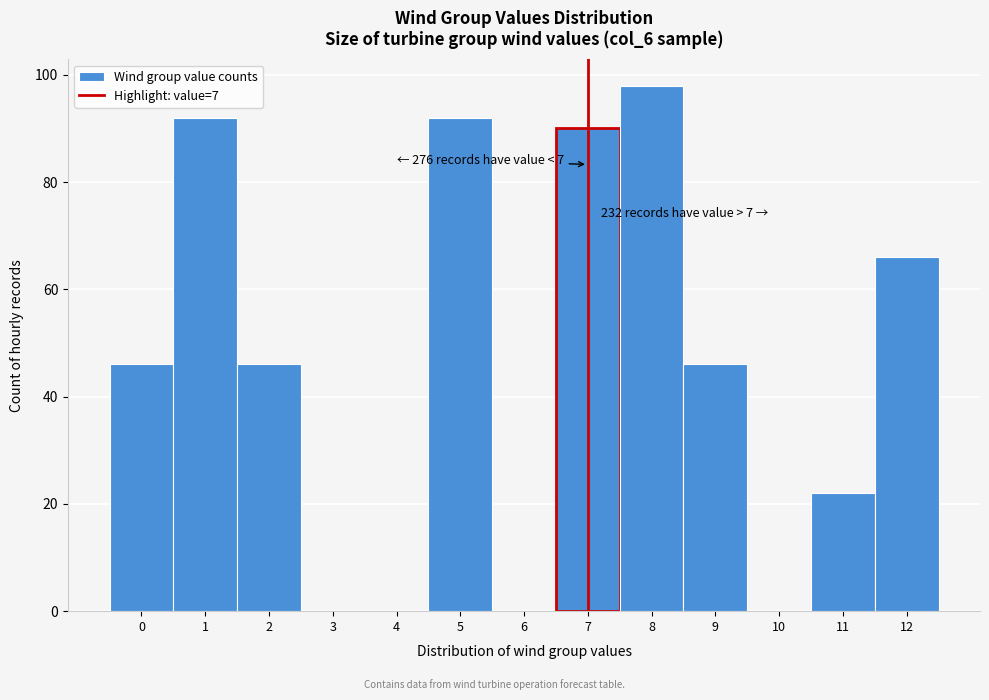

Reading right to left, transcribe all the data shown in this chart.

12=66	11=22	10=0	9=46	8=98	7=90	6=0	5=92	4=0	3=0	2=46	1=92	0=46